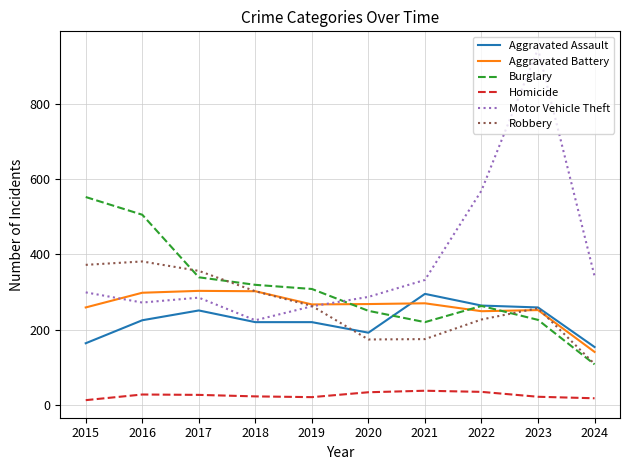

Which series has the widest spread of values?

Motor Vehicle Theft